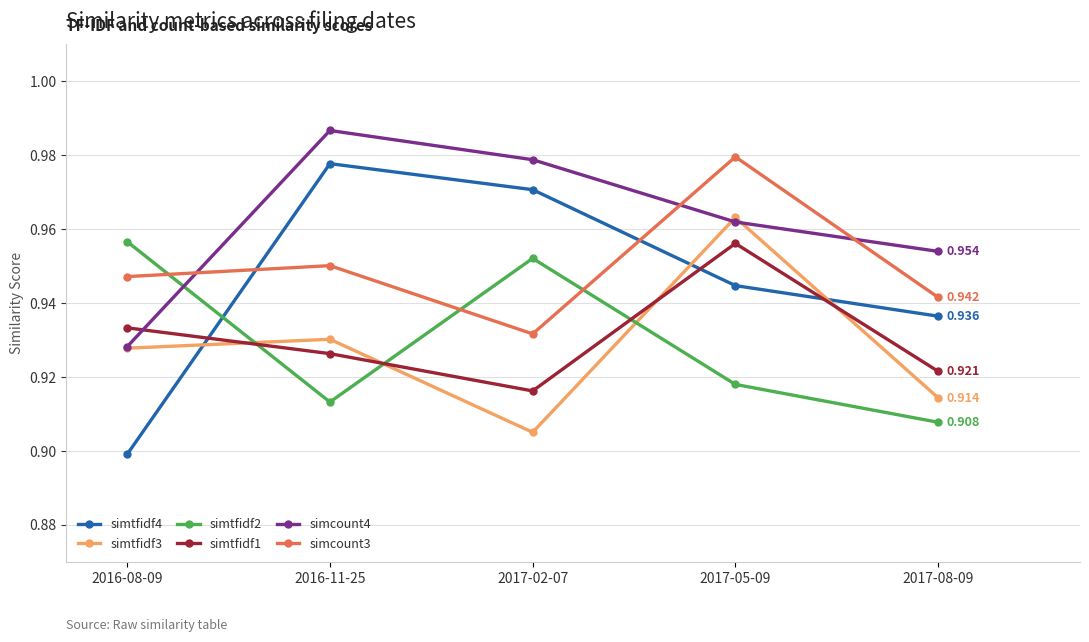

List the labels in order of simtfidf2 value, smallest first.

2017-08-09, 2016-11-25, 2017-05-09, 2017-02-07, 2016-08-09